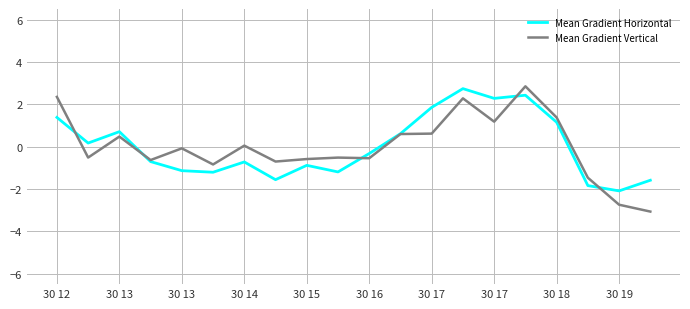

What is the minimum value shown in the chart?

-3.1